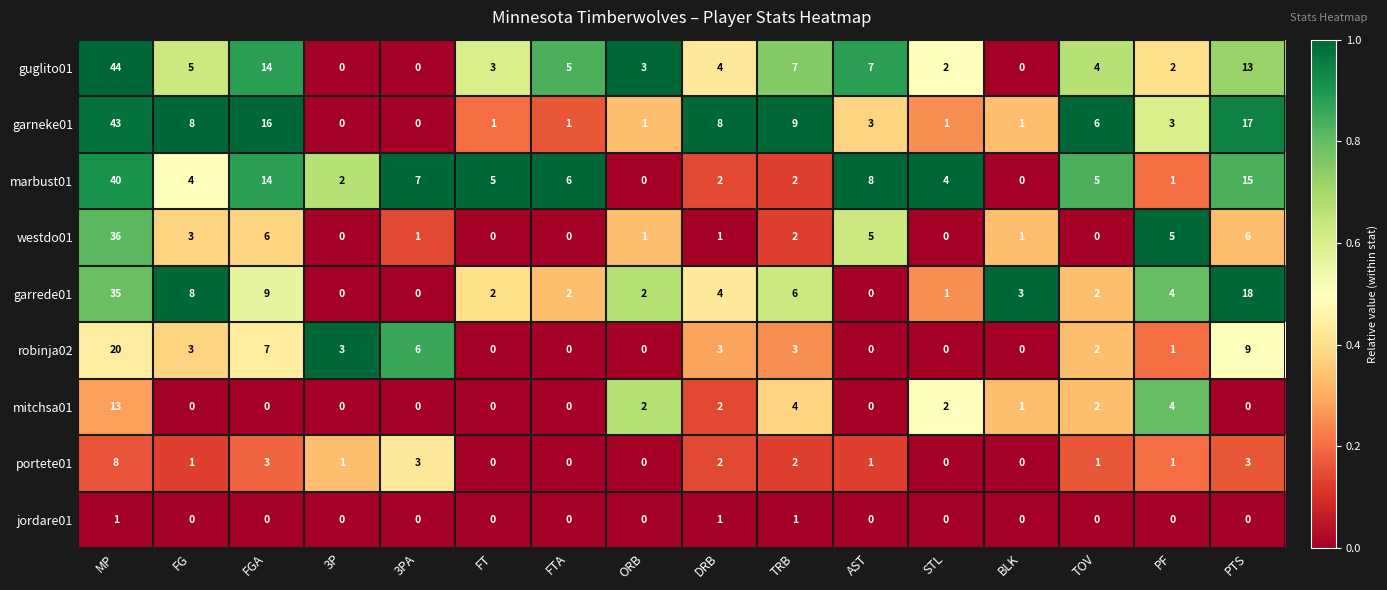

What is the difference between the highest and lowest values at TRB?

8